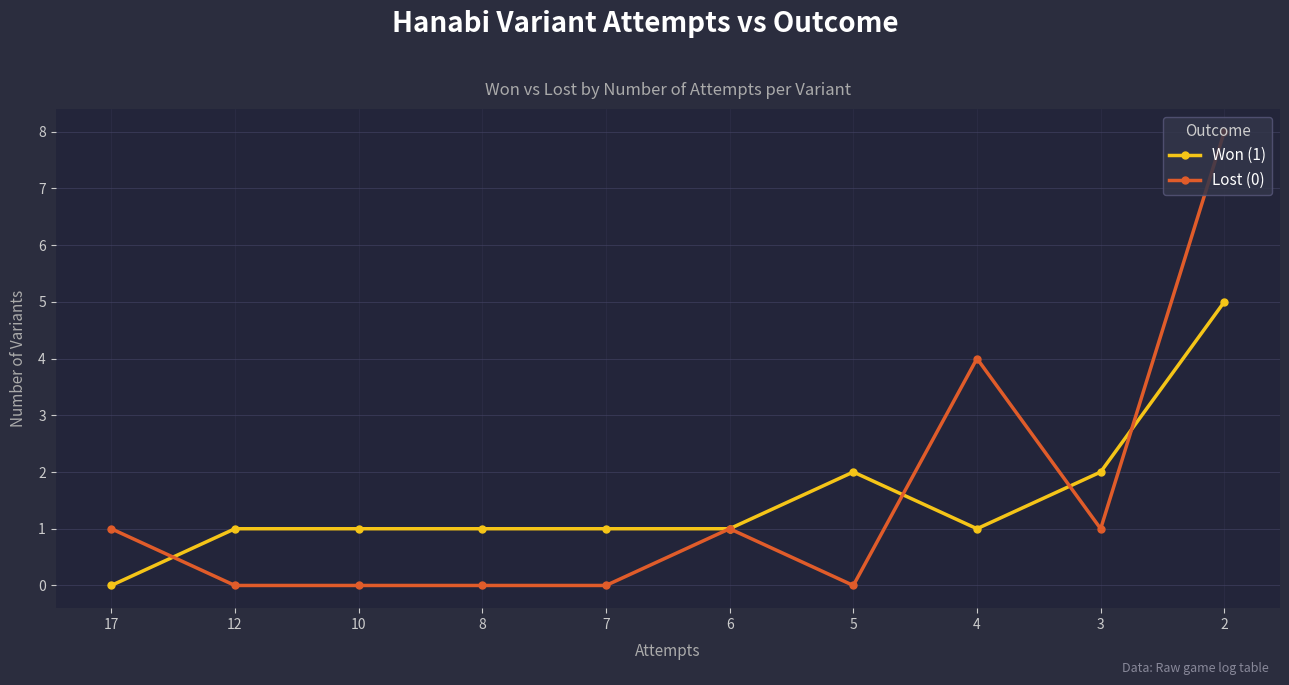

At how many categories does at least one series exceed 0?

10